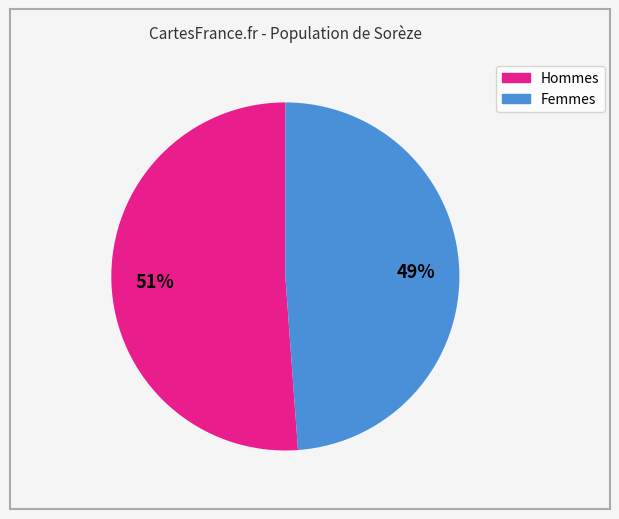

Is there any slice that represents more than half of the pie?

Yes